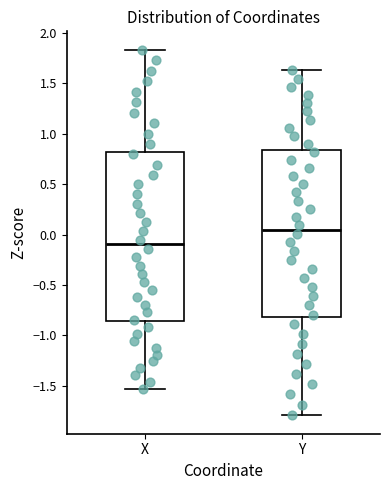

Reading left to right, read every box against the y-axis: the position of its median line, the range the box covers, and the ends of its whiskers. The values are not printed on the chart, so give them approximately, as read against the axis.

X: median -0.10, box -0.85 to 0.80, whiskers -1.55 to 1.85
Y: median 0.05, box -0.80 to 0.85, whiskers -1.80 to 1.65